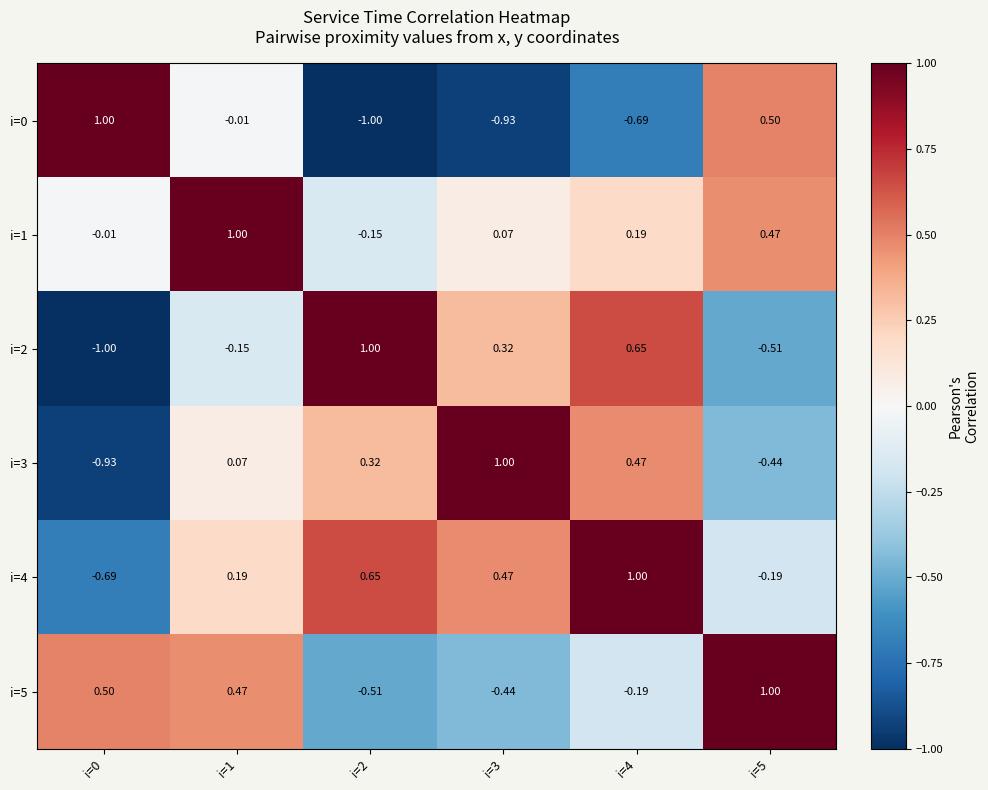

Is the value of i=5 at i=1 greater than the value of i=2 at i=4?

No